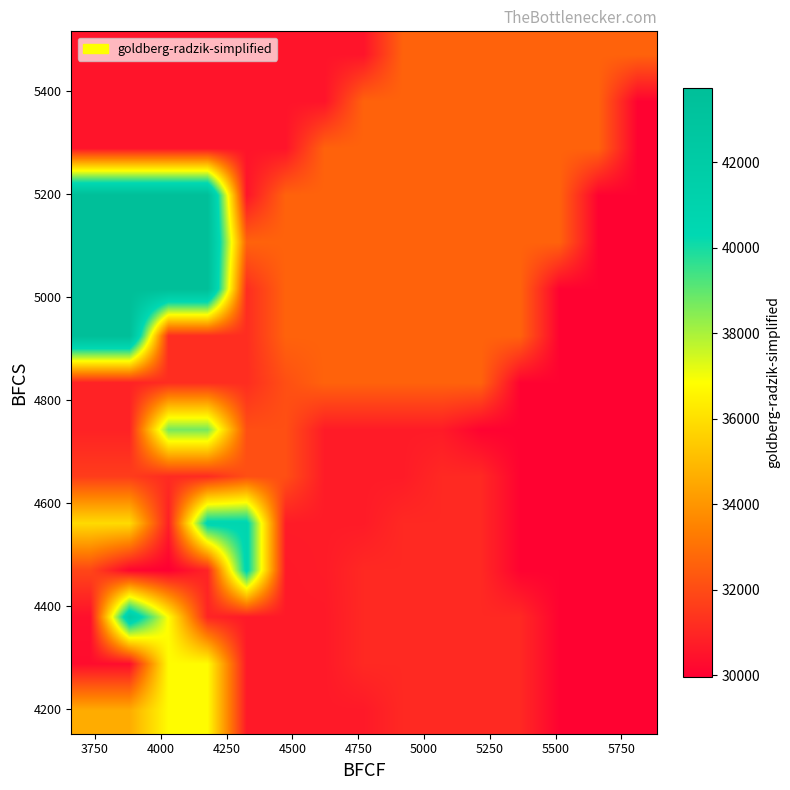

Count the number of data series in this chart.

15